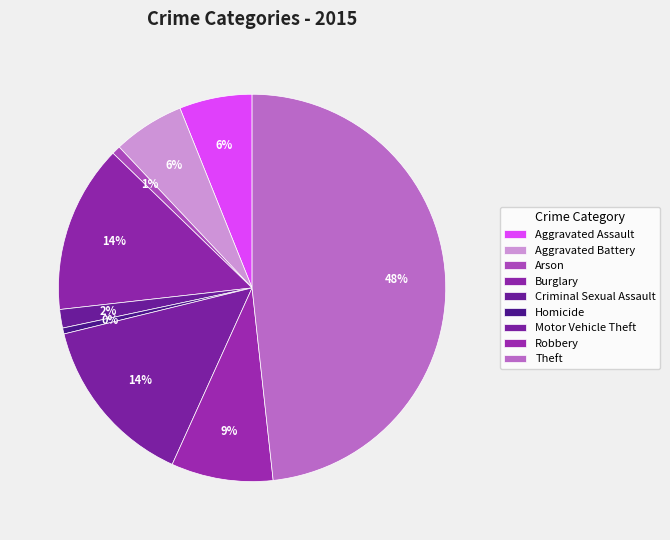

Count the number of slices in the pie.

9